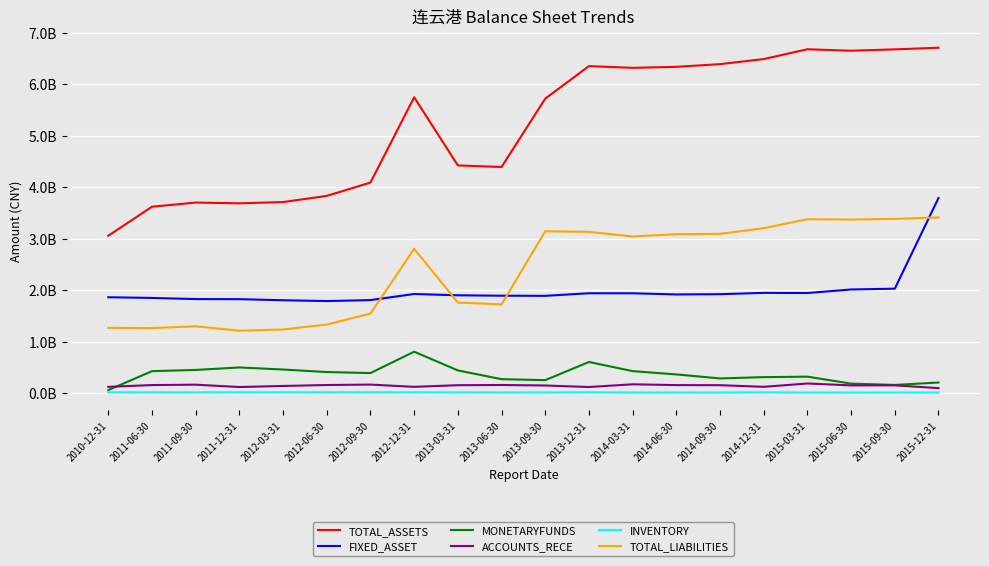

Which series ends up on top after the final intersection of TOTAL_LIABILITIES and FIXED_ASSET?

FIXED_ASSET